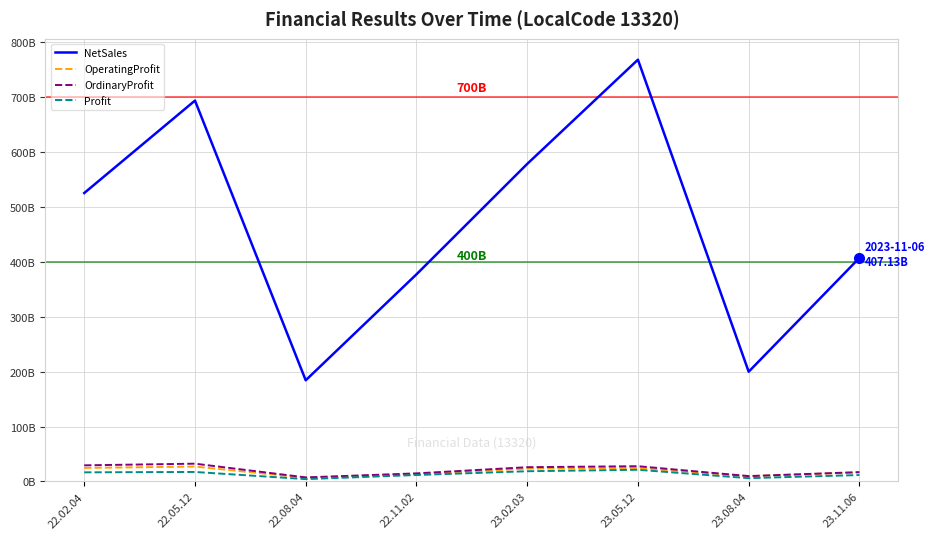

List the series in order of their peak value, highest first.

NetSales, OrdinaryProfit, OperatingProfit, Profit